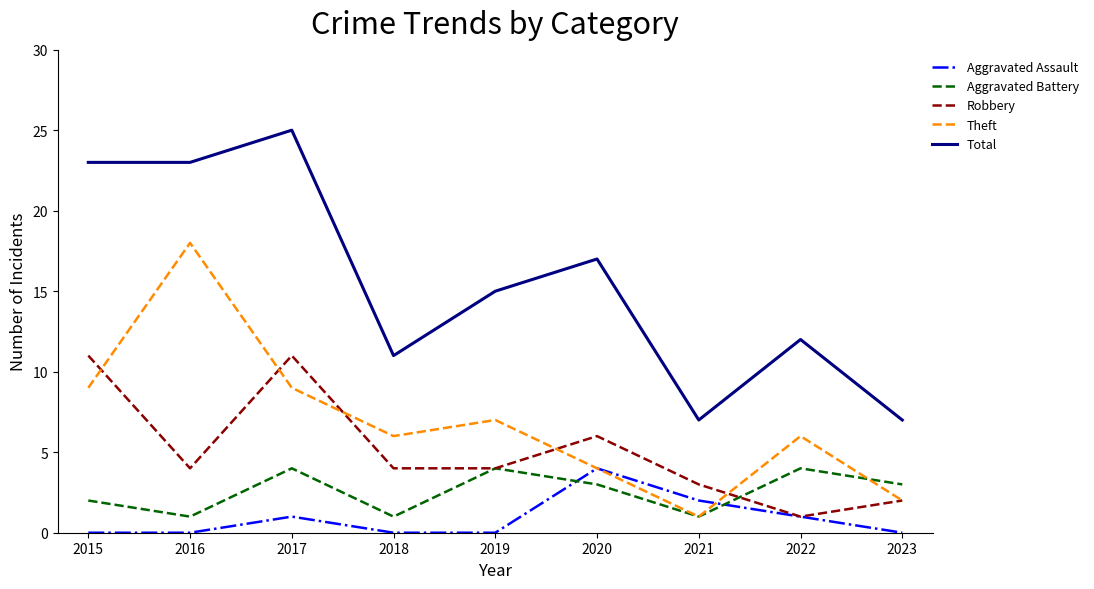

What is the greatest value displayed?

25